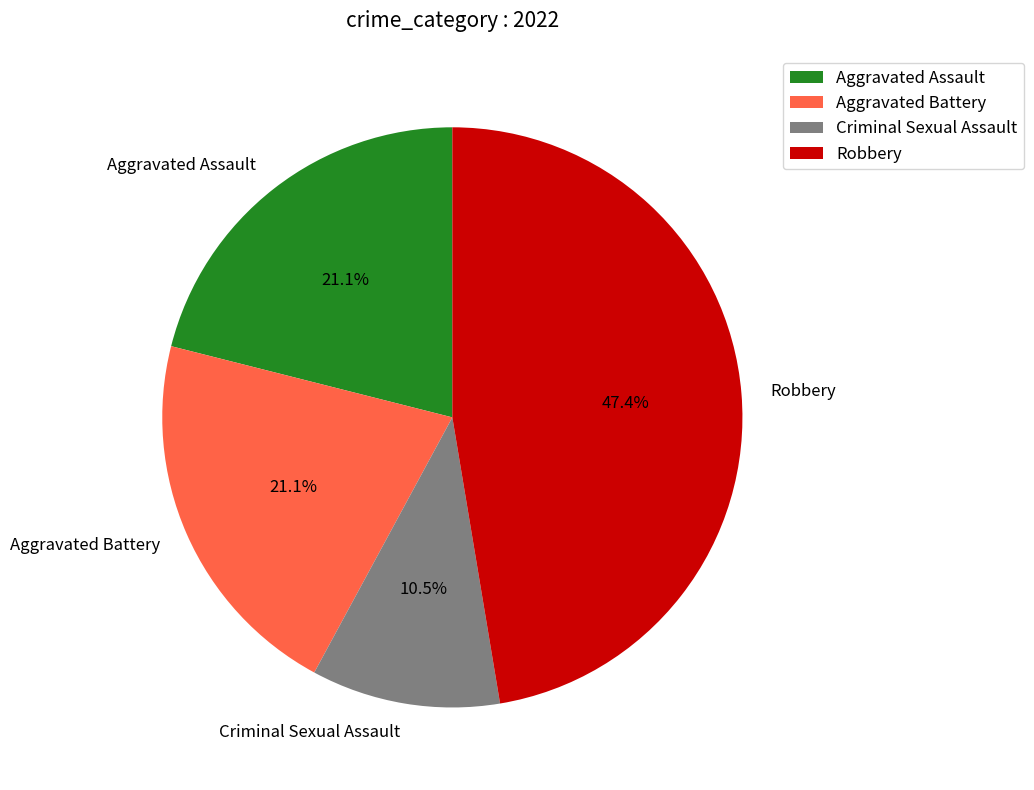

Which category has the biggest portion of the pie?

Robbery